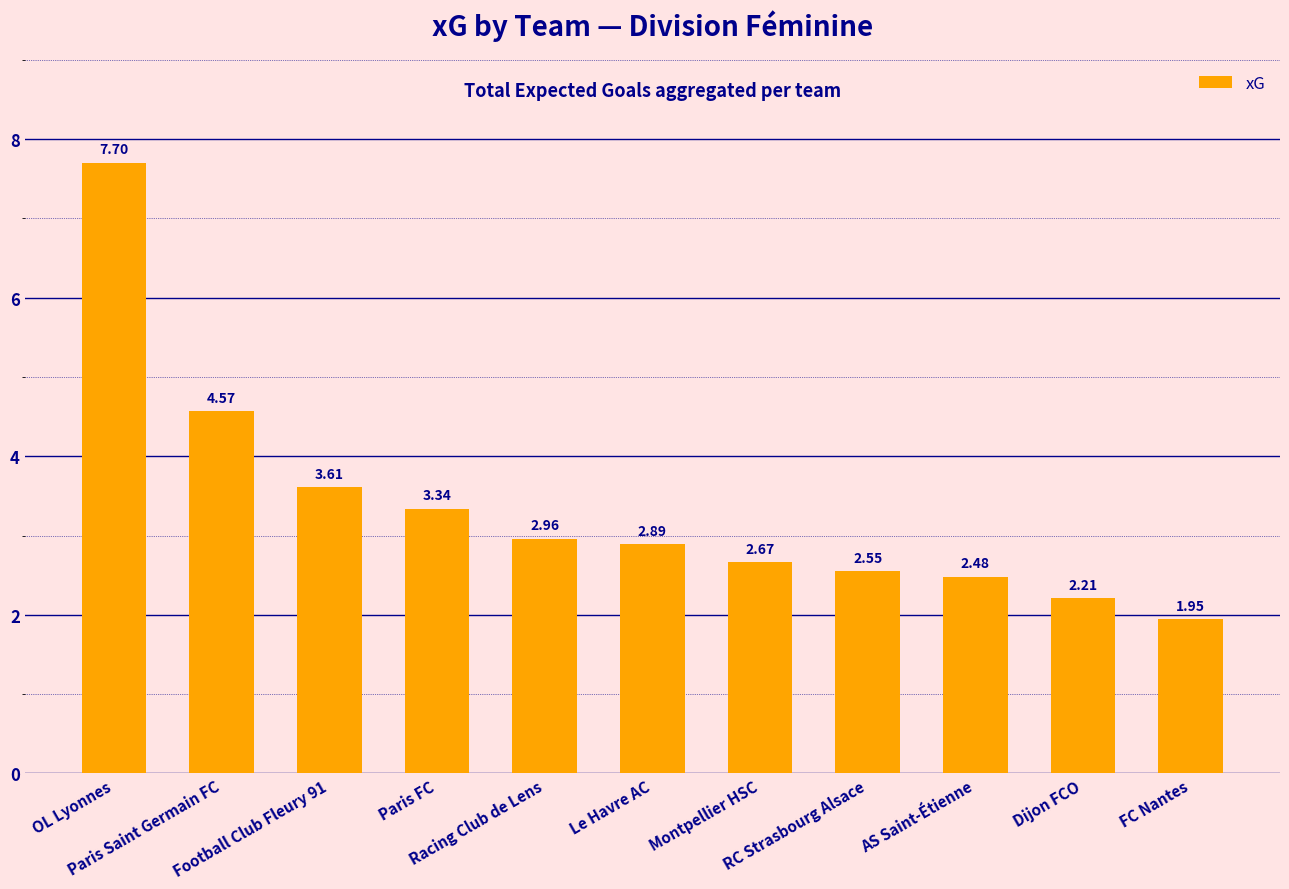

What is the average value?

3.4